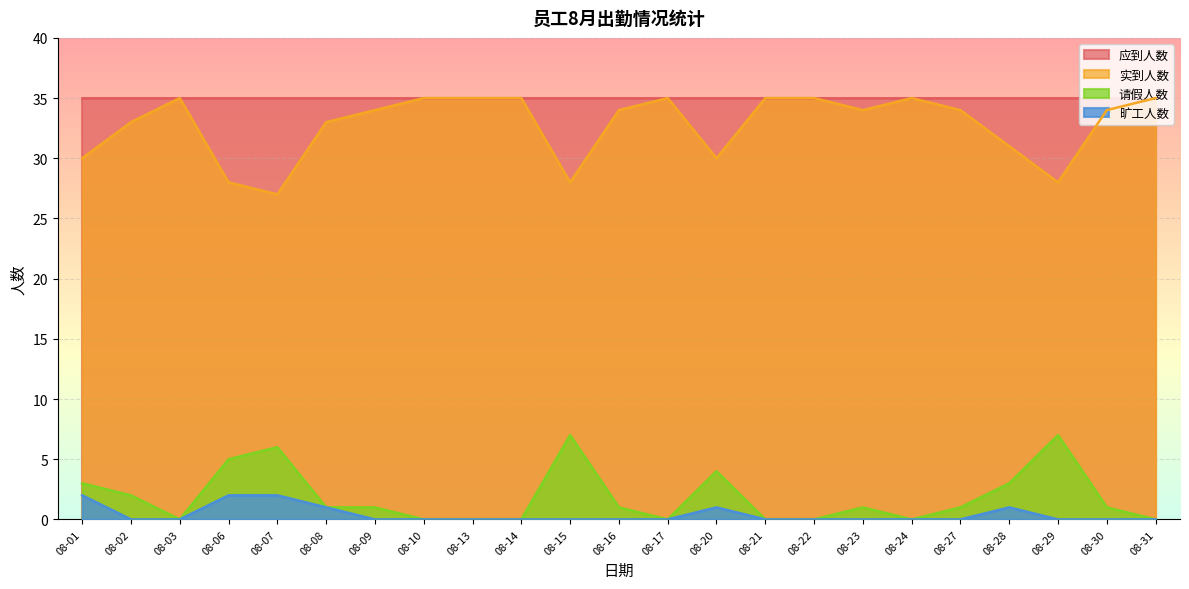

True or false: 旷工人数 and 请假人数 cross at least once.

False